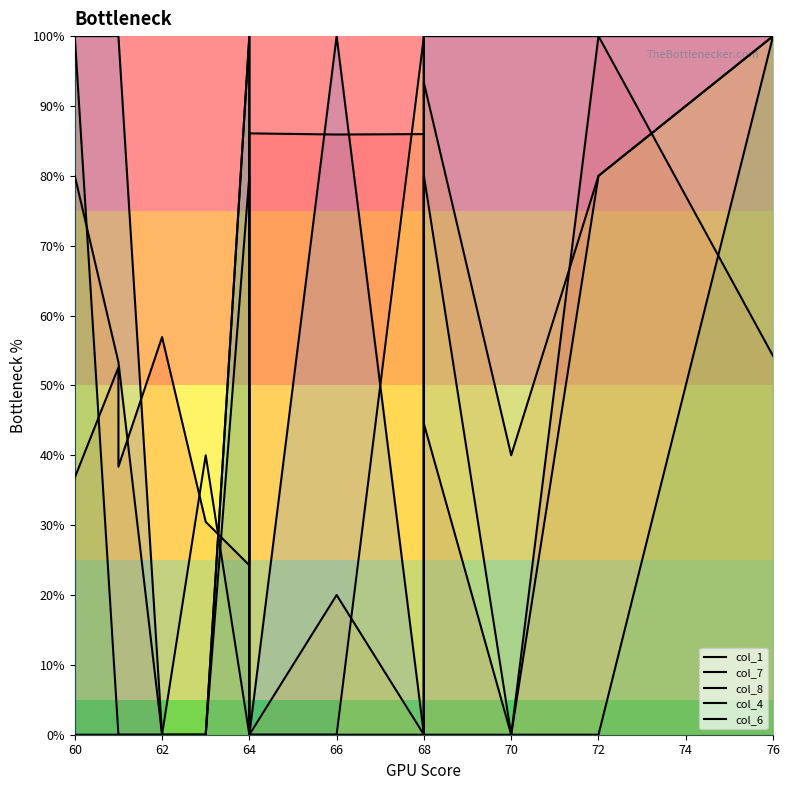

What is the average value of the col_1 series?

55.0